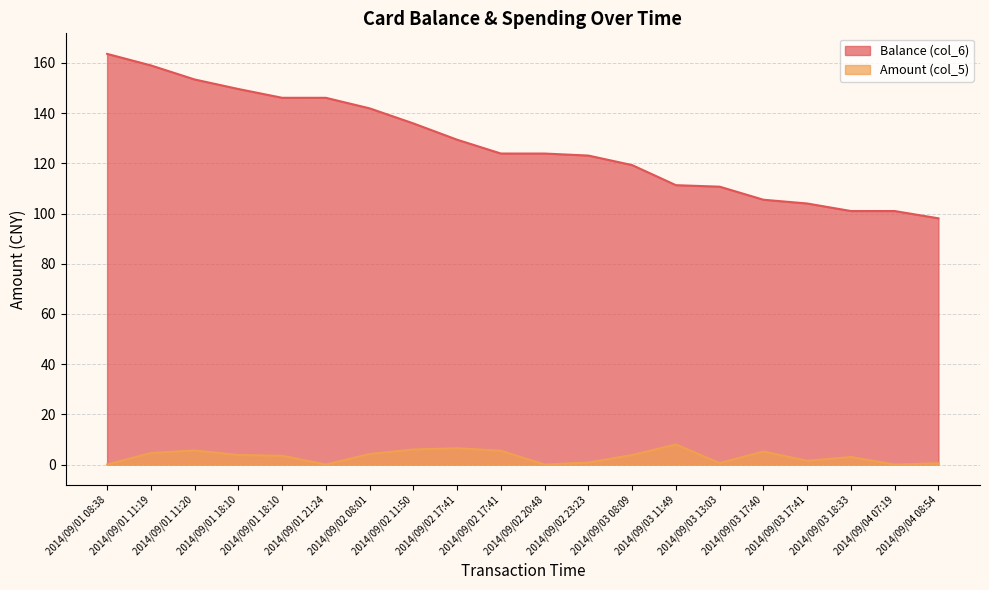

True or false: Balance (col_6) and Amount (col_5) intersect in this chart.

False